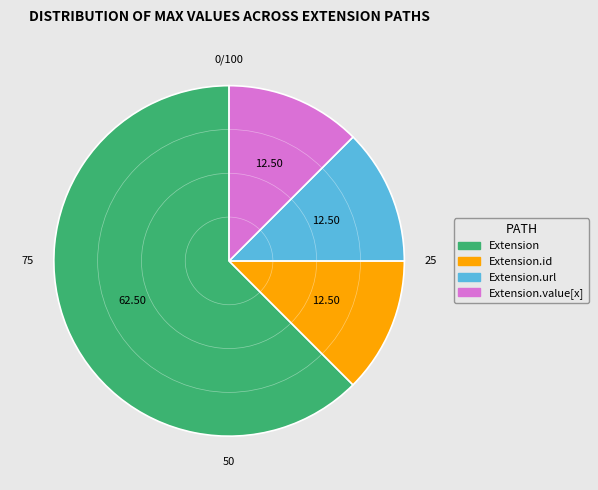

Does any single category account for the majority?

Yes